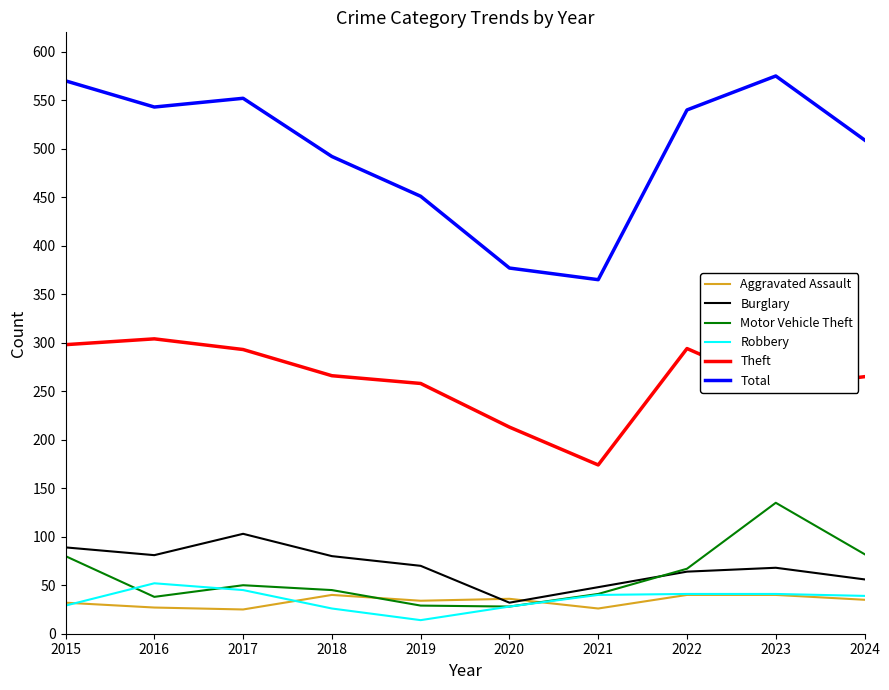

What is the smallest value displayed?

14